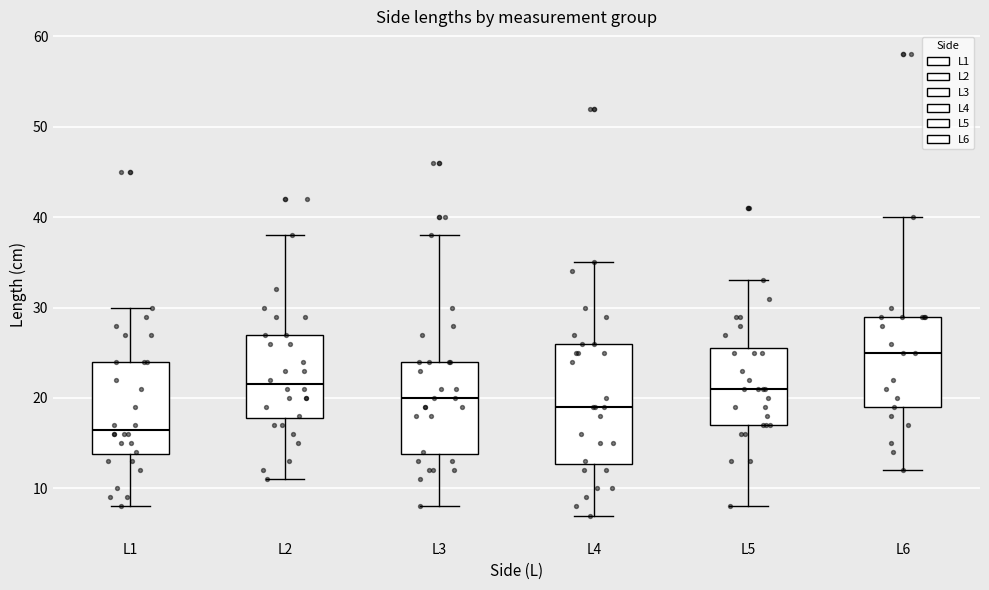

Where does the upper whisker of the box for L4 end on the y-axis? The values are not printed on the chart, so give them approximately, as read against the axis.

35